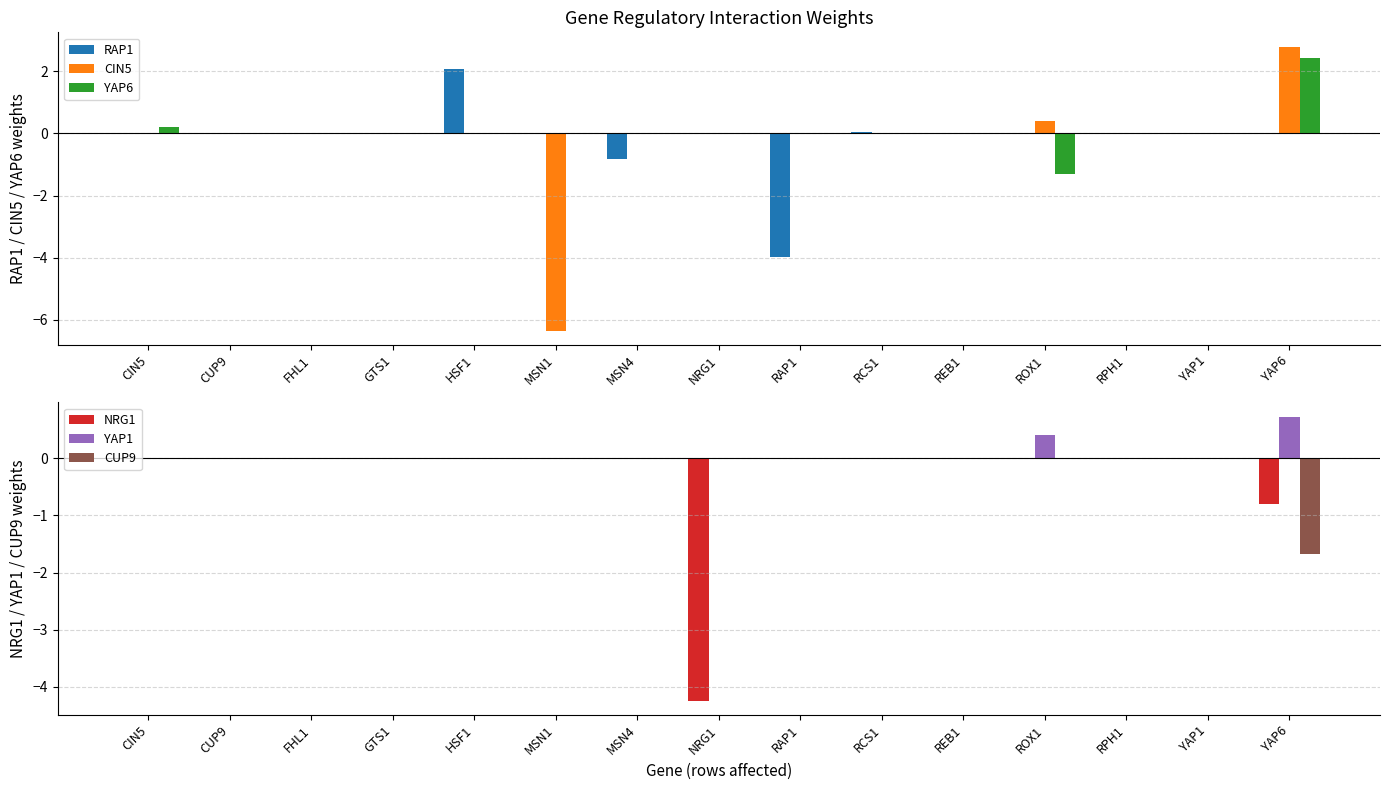

The CUP9 series shows 0.0 at HSF1. True or false?

True